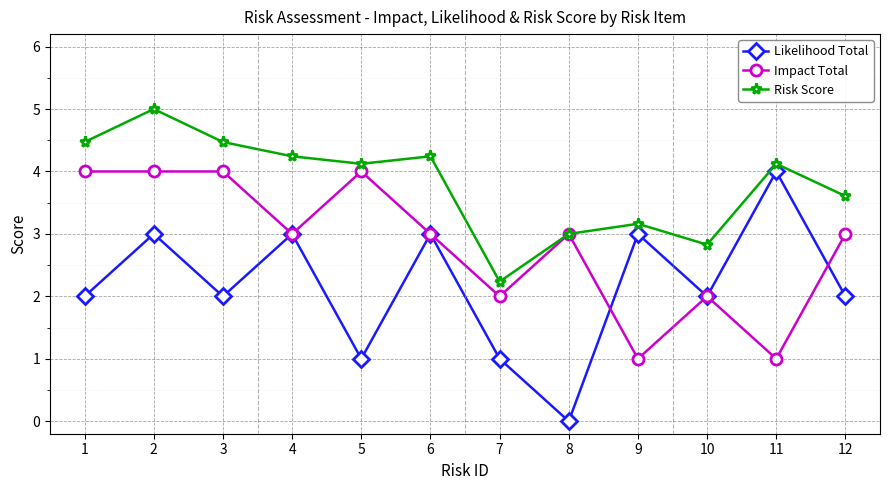

True or false: Risk Score has a value of 4.2 at 4.

True